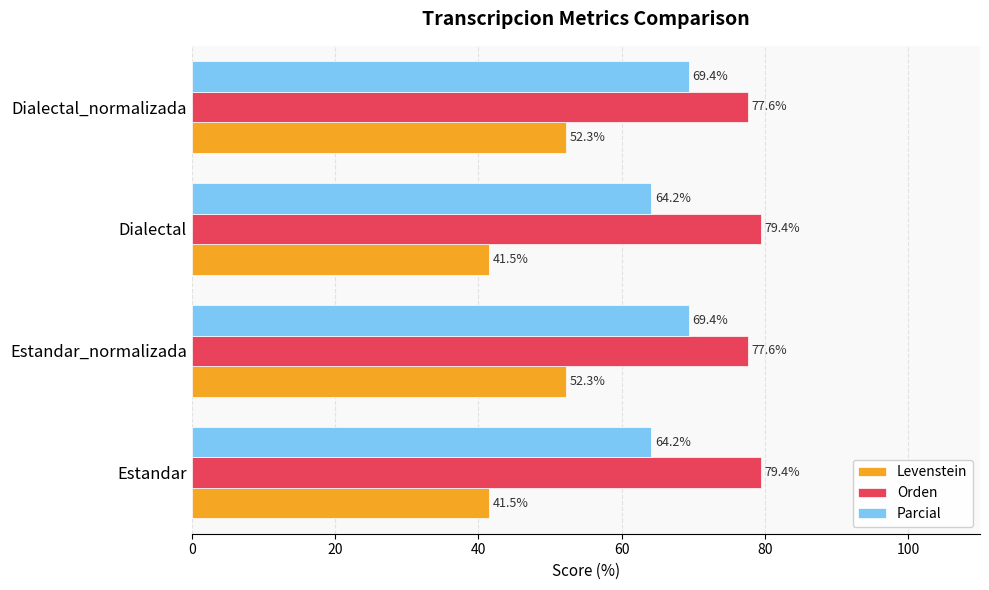

List the series in order of their overall mean, highest first.

Orden, Parcial, Levenstein